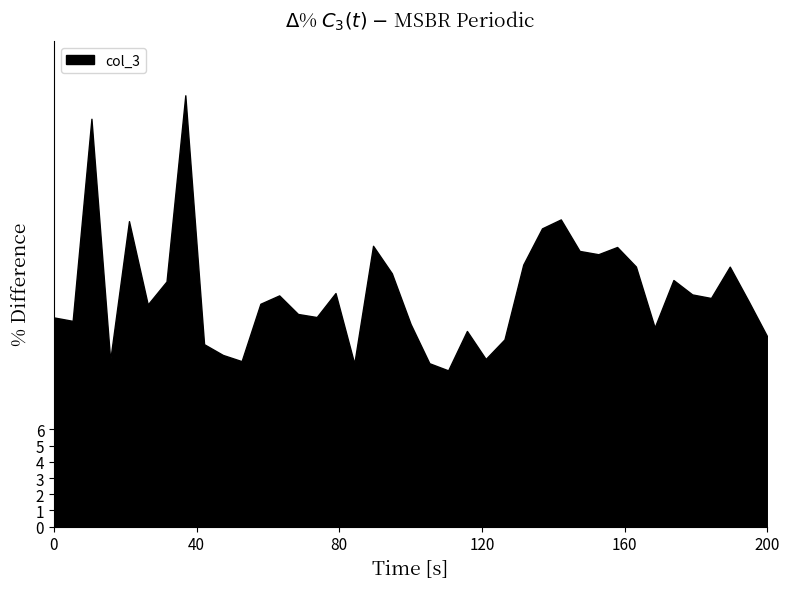

The value at 21.2 is 27.6. True or false?

False